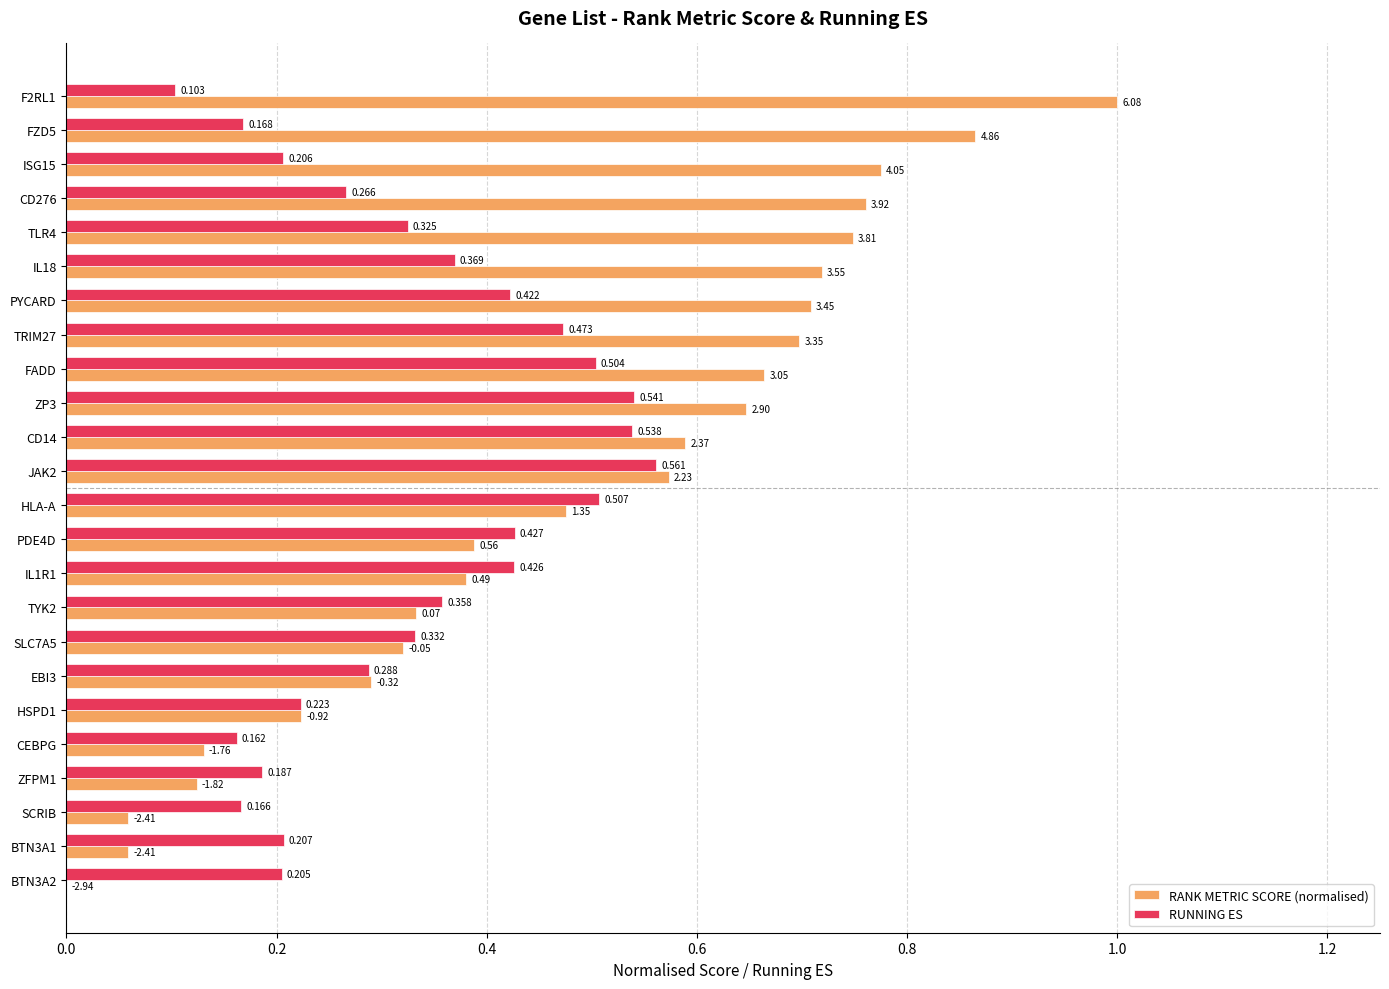

Is the value of RANK METRIC SCORE (normalised) at PYCARD greater than the value of RUNNING ES at JAK2?

Yes